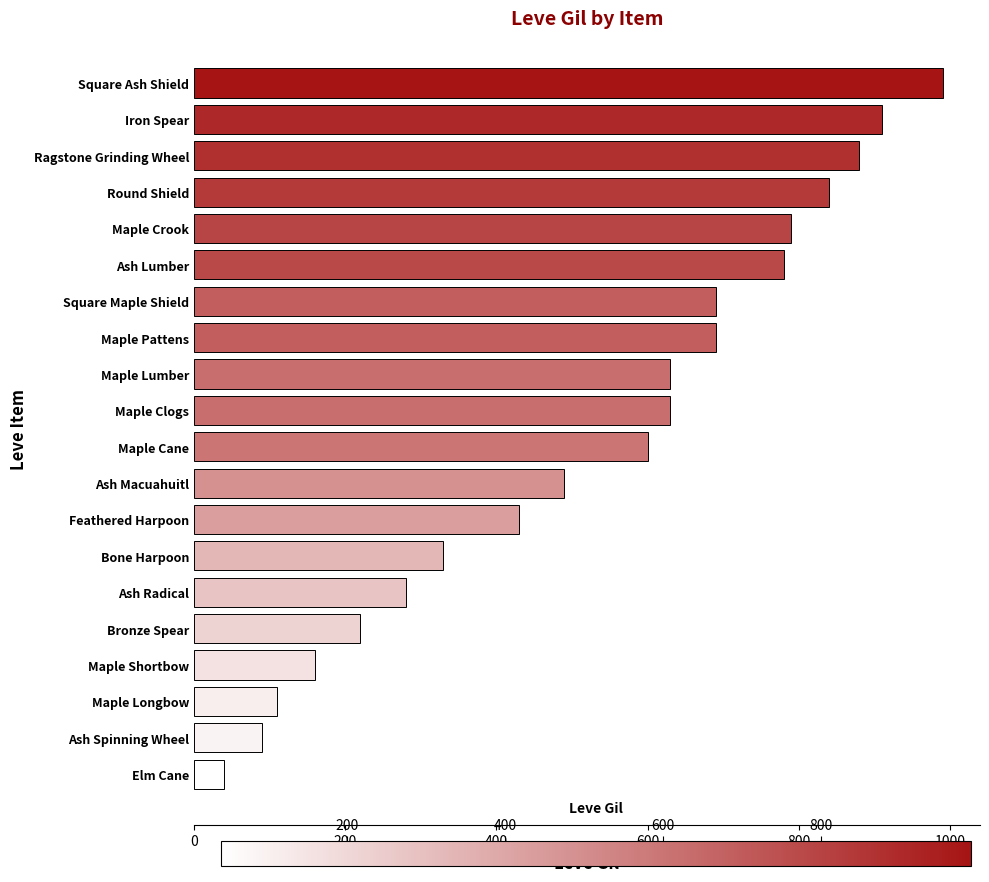

Which category has the lowest value across all series?

Elm Cane